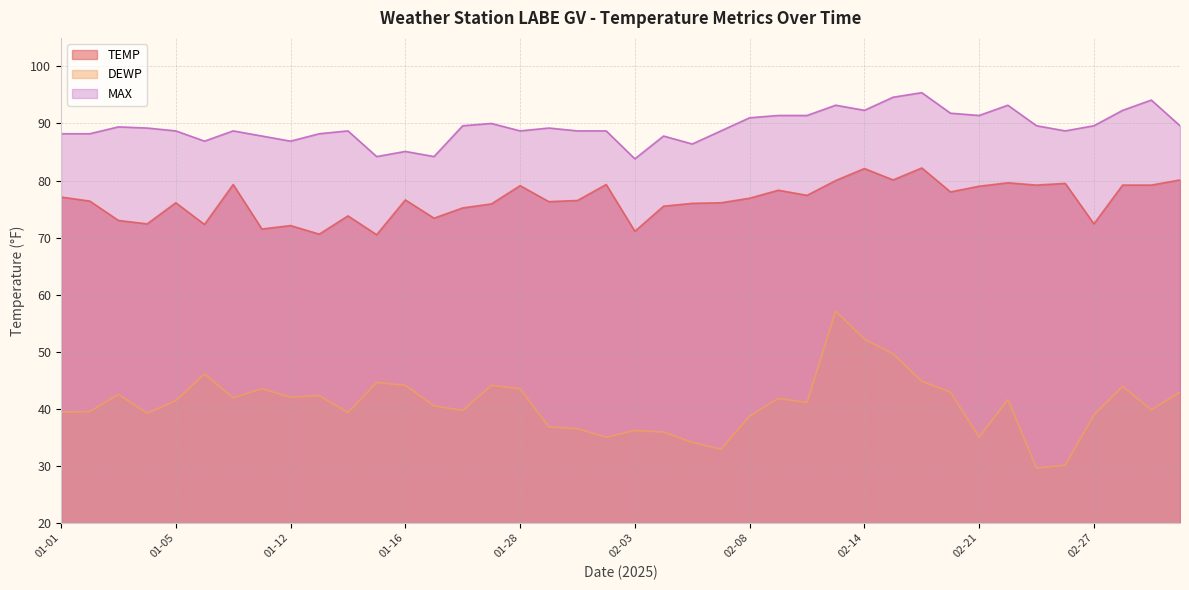

Reading right to left, extract all data points from this chart.

TEMP: 03-06=80.1	03-05=79.2	03-04=79.2	02-27=72.4	02-26=79.5	02-25=79.2	02-24=79.6	02-21=79.0	02-20=78.0	02-19=82.2	02-17=80.1	02-14=82.1	02-13=80.0	02-11=77.4	02-10=78.3	02-08=76.9	02-07=76.1	02-06=76.0	02-04=75.5	02-03=71.1	02-01=79.3	01-31=76.5	01-30=76.3	01-28=79.1	01-27=75.9	01-21=75.2	01-18=73.4	01-16=76.6	01-15=70.5	01-14=73.8	01-13=70.6	01-12=72.1	01-09=71.5	01-07=79.3	01-06=72.3	01-05=76.1	01-04=72.4	01-03=73.0	01-02=76.4	01-01=77.1
DEWP: 03-06=42.9	03-05=39.8	03-04=43.9	02-27=38.9	02-26=30.1	02-25=29.6	02-24=41.6	02-21=35.0	02-20=42.9	02-19=44.8	02-17=49.6	02-14=52.2	02-13=57.1	02-11=41.1	02-10=41.8	02-08=38.7	02-07=32.9	02-06=34.1	02-04=35.9	02-03=36.2	02-01=35.0	01-31=36.5	01-30=36.8	01-28=43.5	01-27=44.1	01-21=39.7	01-18=40.5	01-16=44.1	01-15=44.6	01-14=39.3	01-13=42.3	01-12=42.0	01-09=43.5	01-07=41.9	01-06=46.1	01-05=41.4	01-04=39.2	01-03=42.5	01-02=39.5	01-01=39.4
MAX: 03-06=89.6	03-05=94.1	03-04=92.3	02-27=89.6	02-26=88.7	02-25=89.6	02-24=93.2	02-21=91.4	02-20=91.8	02-19=95.4	02-17=94.6	02-14=92.3	02-13=93.2	02-11=91.4	02-10=91.4	02-08=91.0	02-07=88.7	02-06=86.4	02-04=87.8	02-03=83.8	02-01=88.7	01-31=88.7	01-30=89.2	01-28=88.7	01-27=90.0	01-21=89.6	01-18=84.2	01-16=85.1	01-15=84.2	01-14=88.7	01-13=88.2	01-12=86.9	01-09=87.8	01-07=88.7	01-06=86.9	01-05=88.7	01-04=89.2	01-03=89.4	01-02=88.2	01-01=88.2